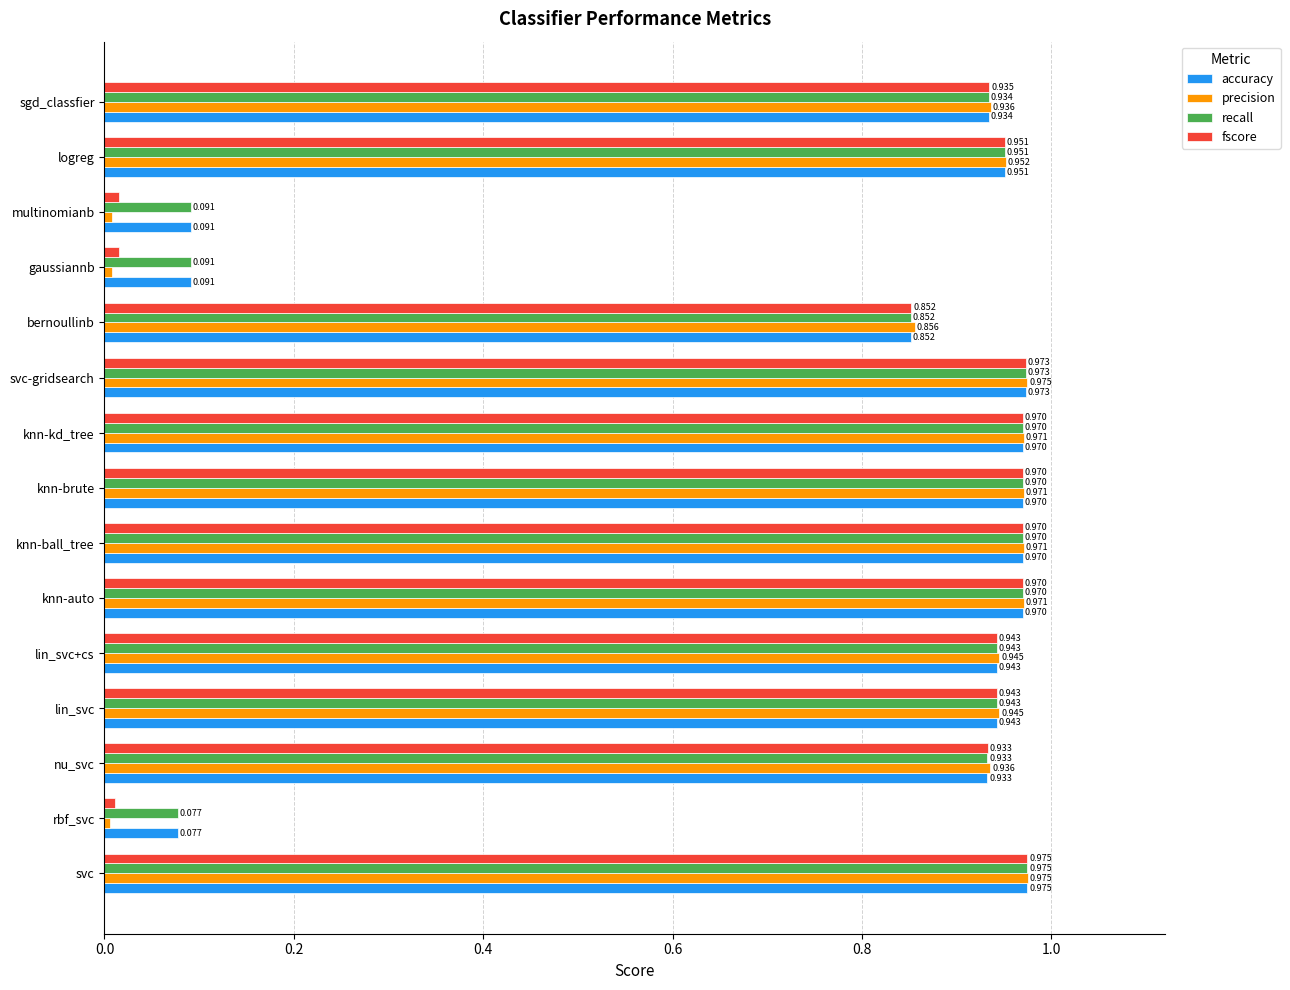

Which series changed the most between svc-gridsearch and multinomianb?

precision